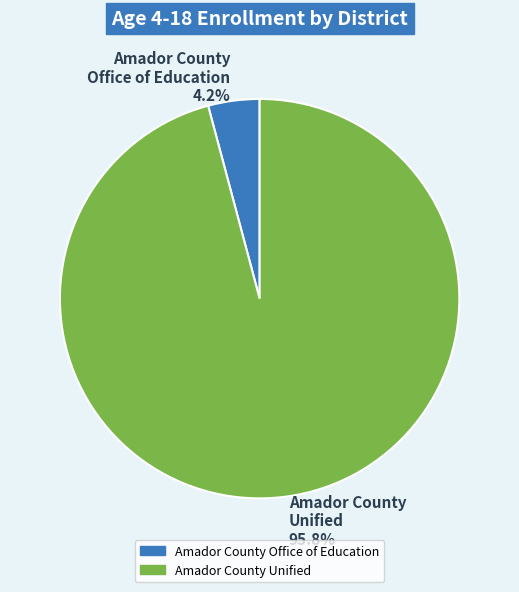

Does Amador County Office of Education represent more than half of the total?

No